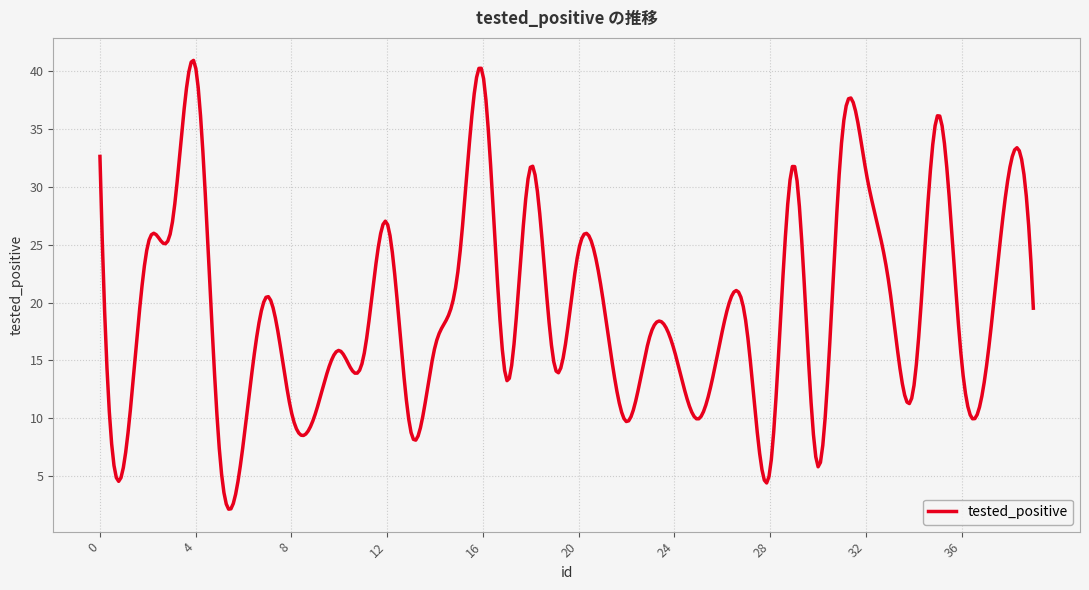

How many lines are shown in the chart?

1